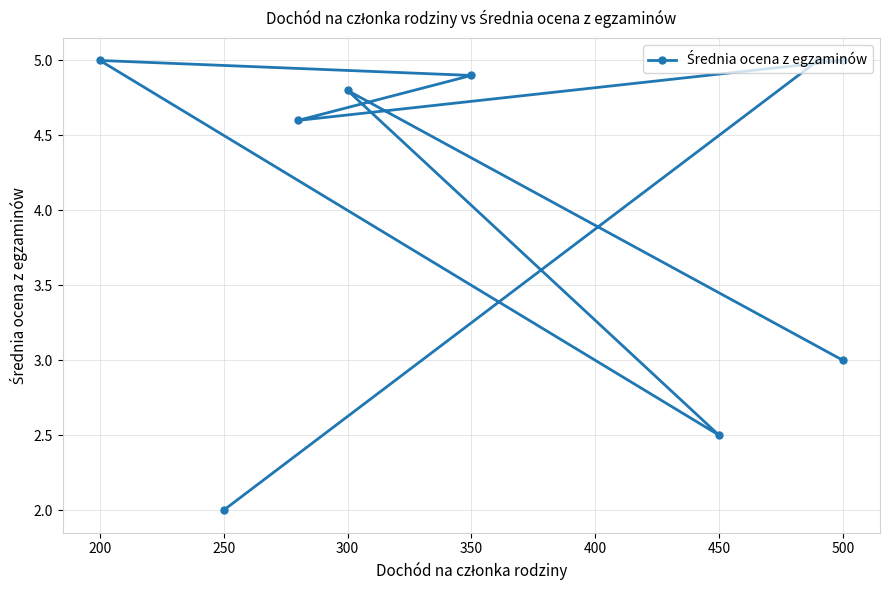

What is the minimum value shown in the chart?

2.0